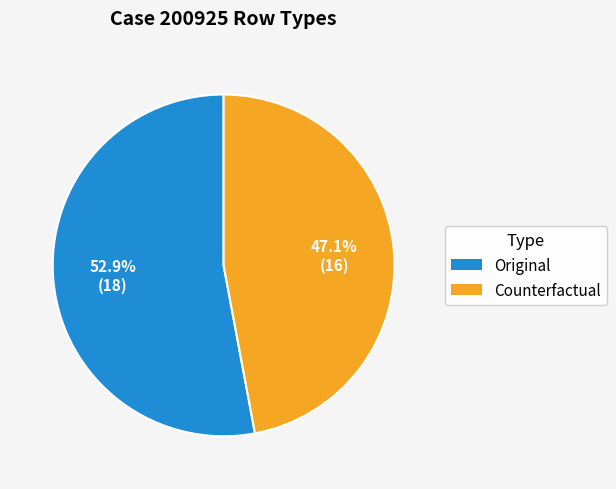

Does Counterfactual represent more than half of the total?

No